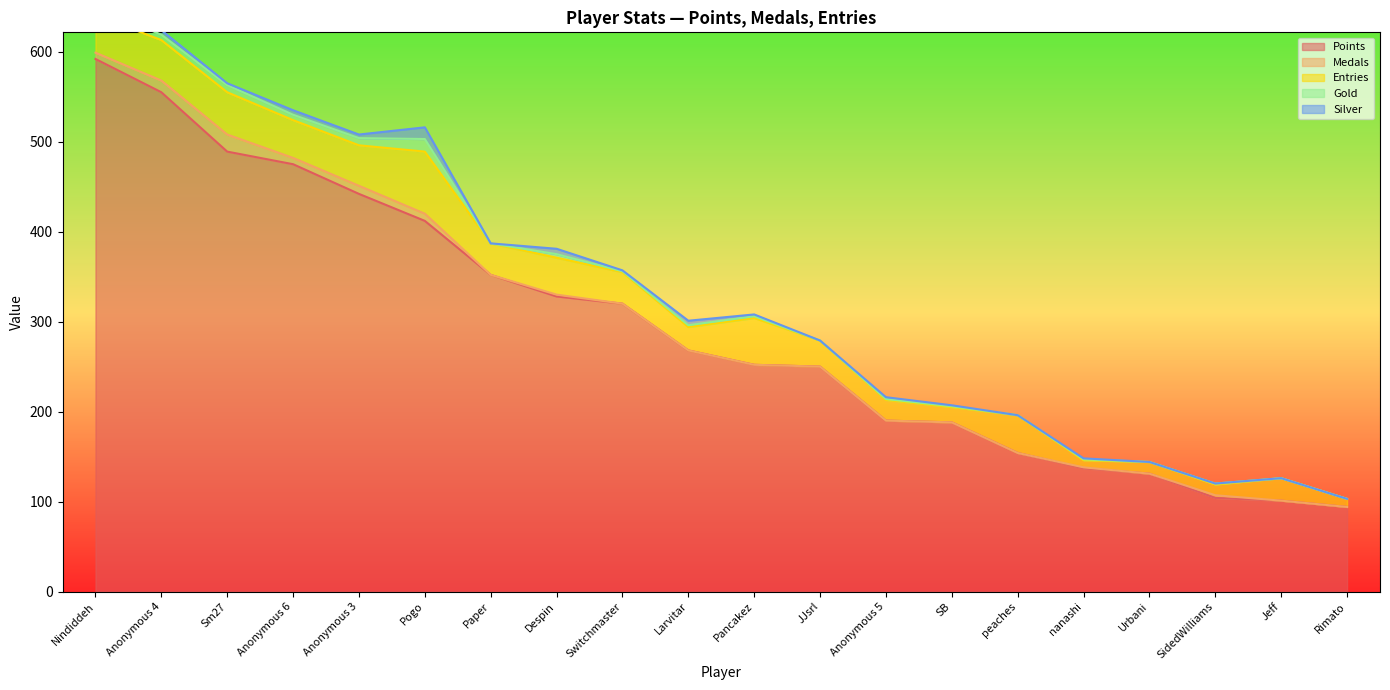

How many positive values does the Silver series have?

13